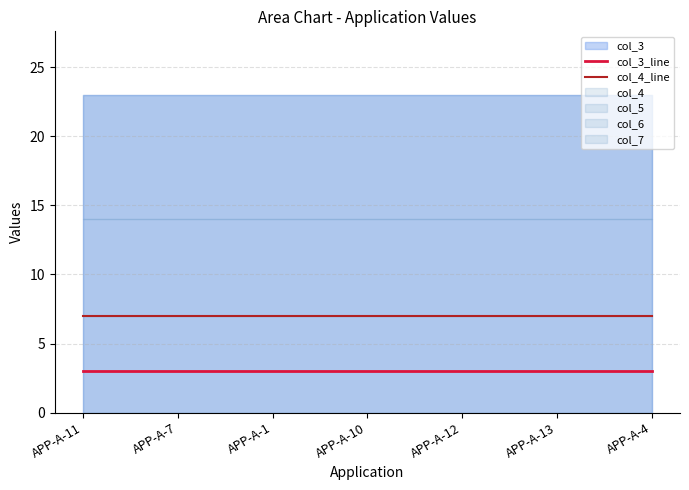

What is the label of the 1st point from the left?

APP-A-11